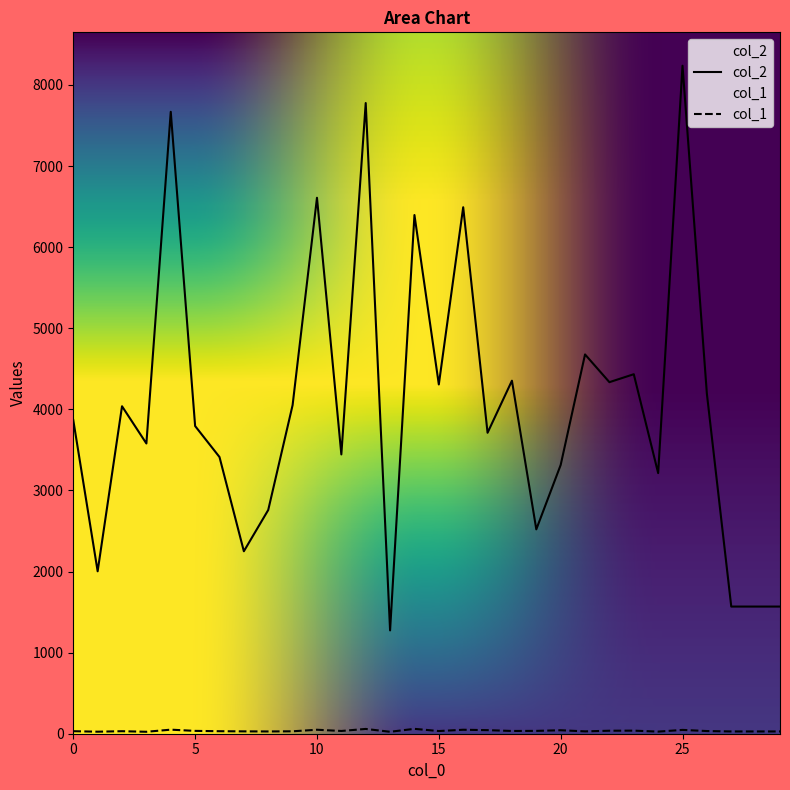

Rank the series by their average value, from highest to lowest.

col_2, col_1